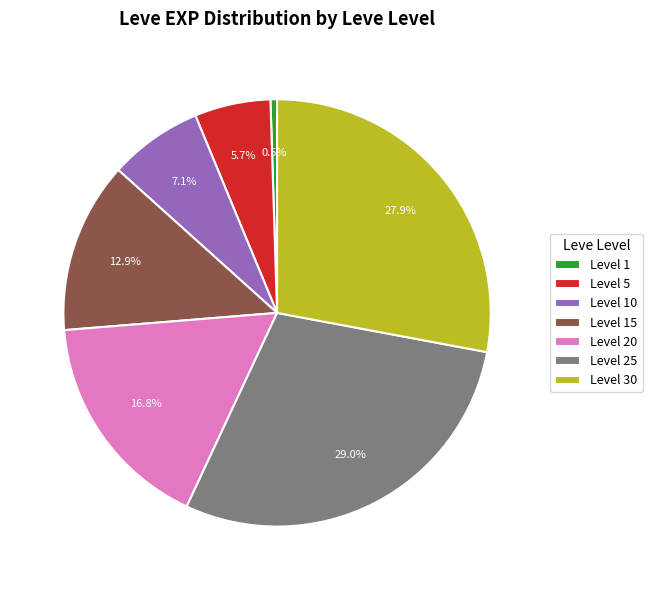

Which category has the biggest portion of the pie?

Level 25